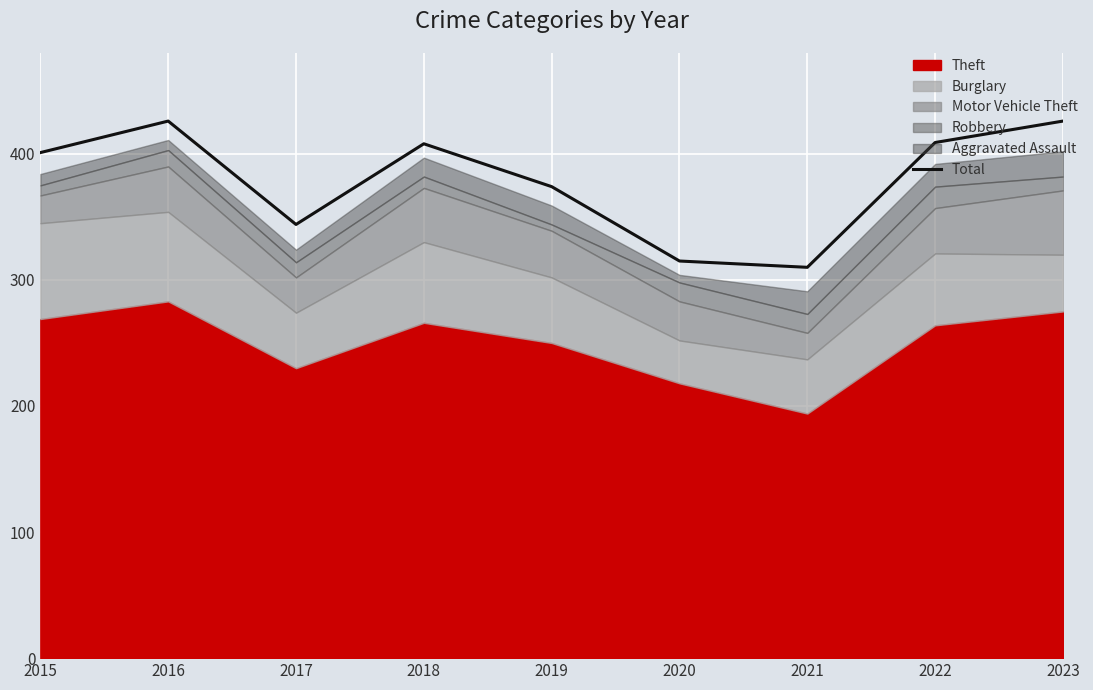

What is the maximum value shown in the chart?

426